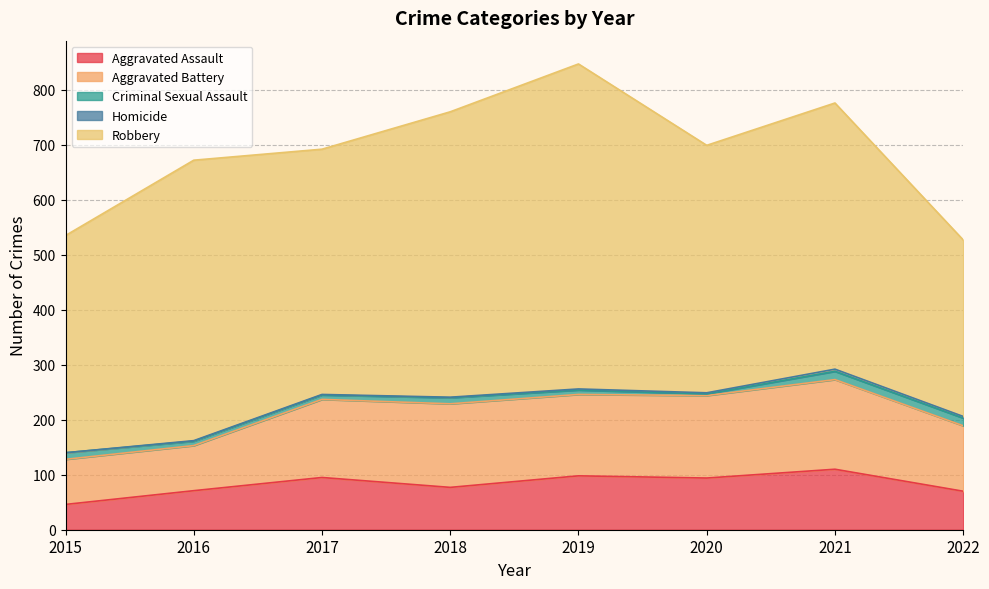

Where does the Criminal Sexual Assault series first go above 11?

2015